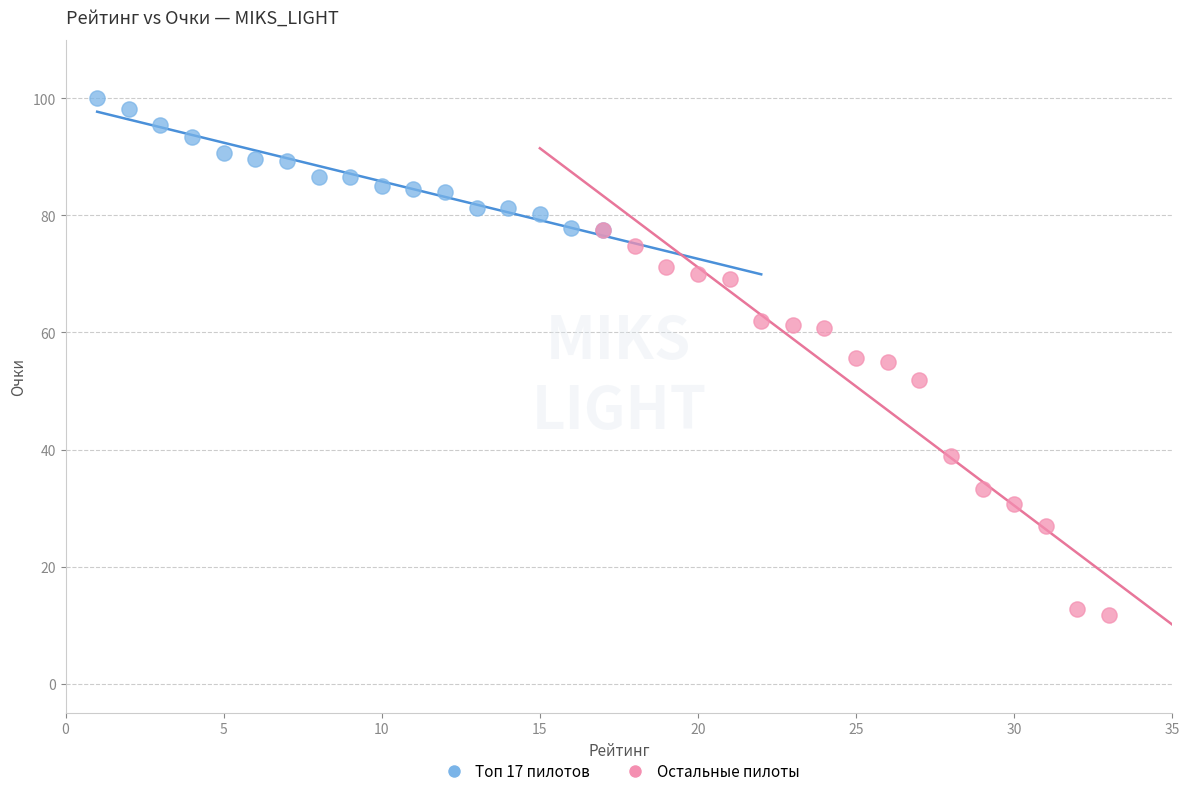

Which series has the widest spread of Y values?

Остальные пилоты